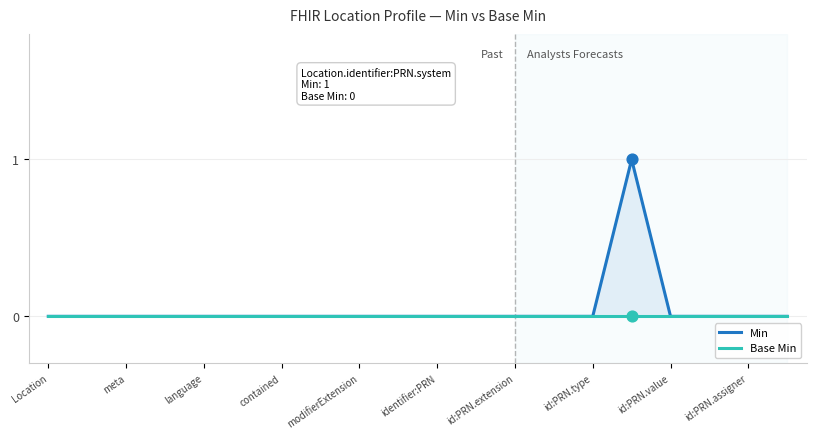

What are all the series names shown in the legend?

Min, Base Min